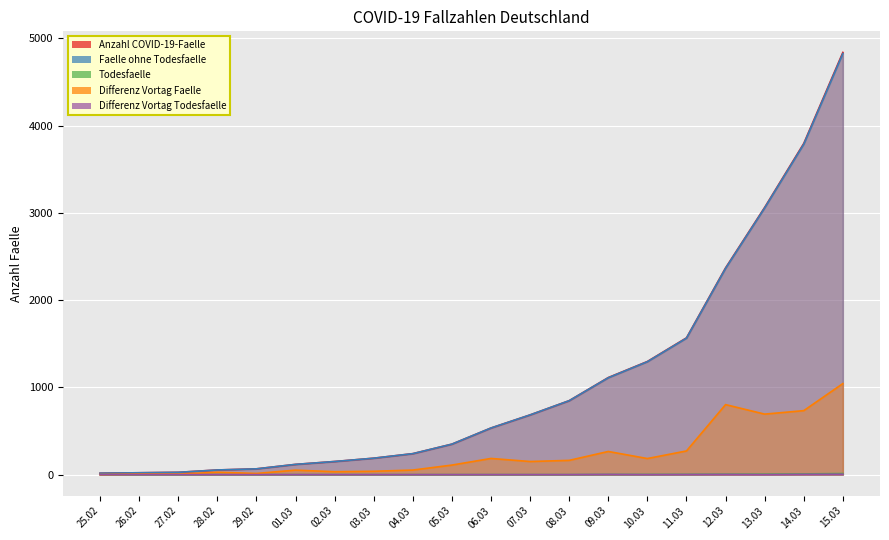

How many series are shown in this chart?

5